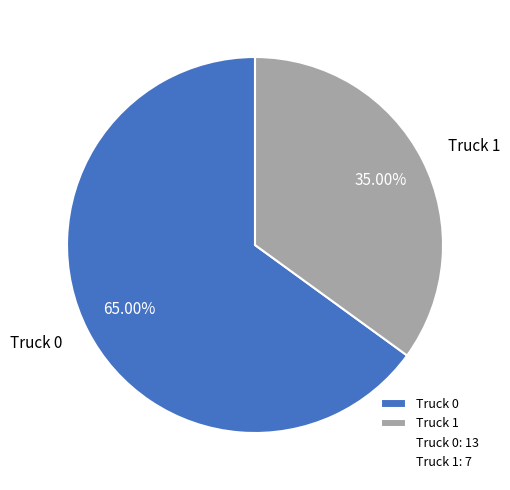

To the nearest percent, what is the average slice percentage?

50%